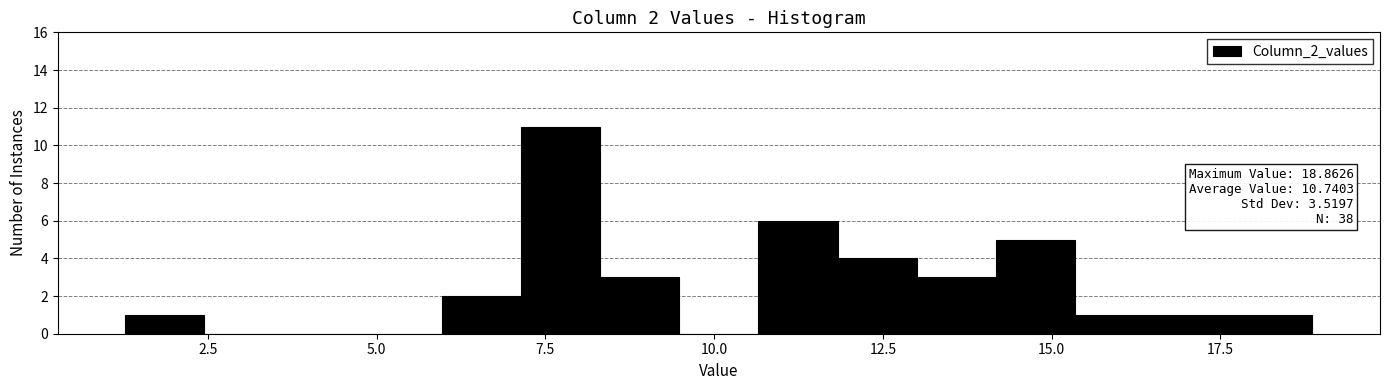

Read against the x-axis, roughly where is the centre of the tallest bar?

7.5